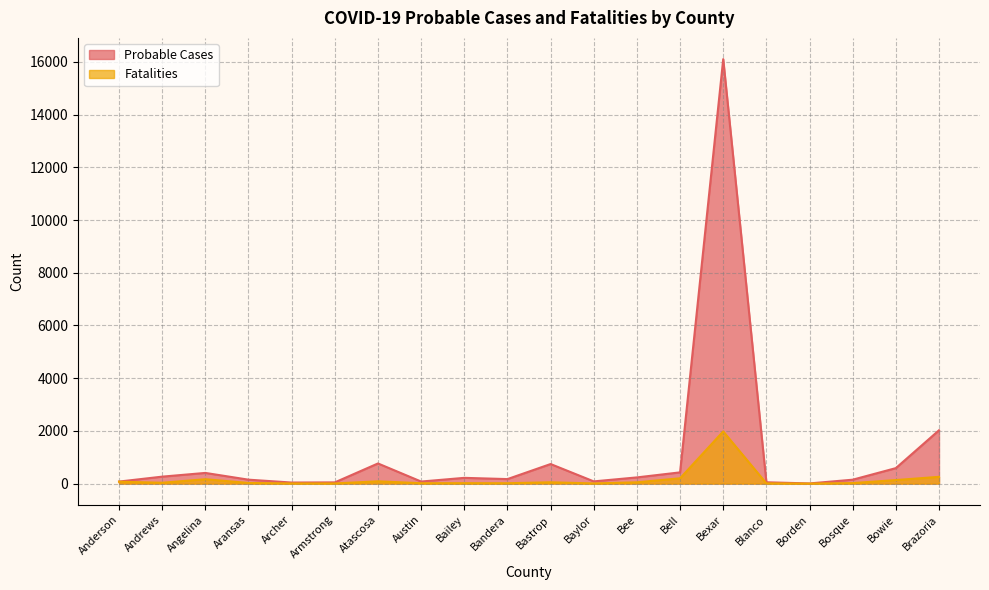

What is the label of the 19th point from the right?

Andrews